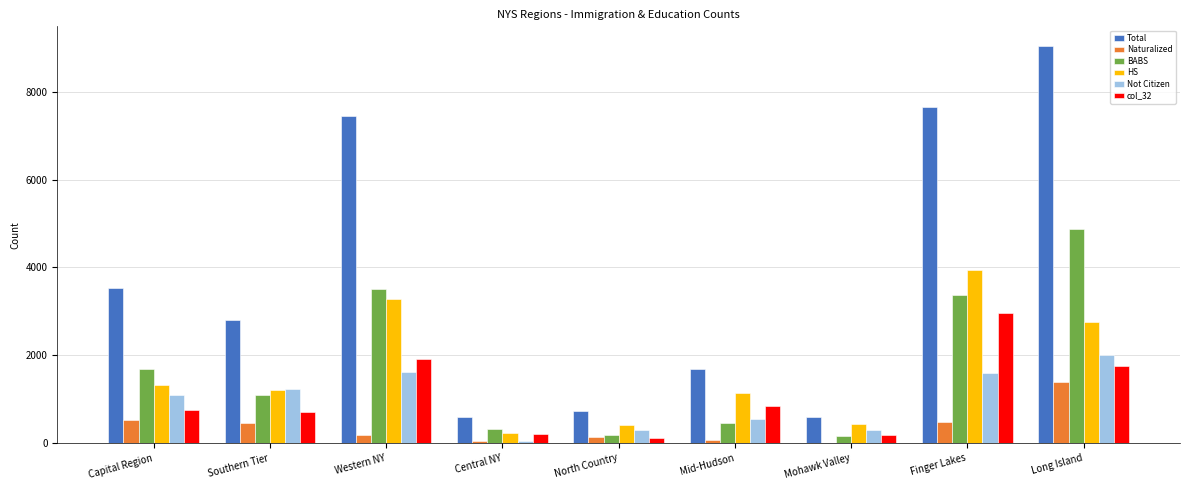

What is the highest value of the Total series?

9040